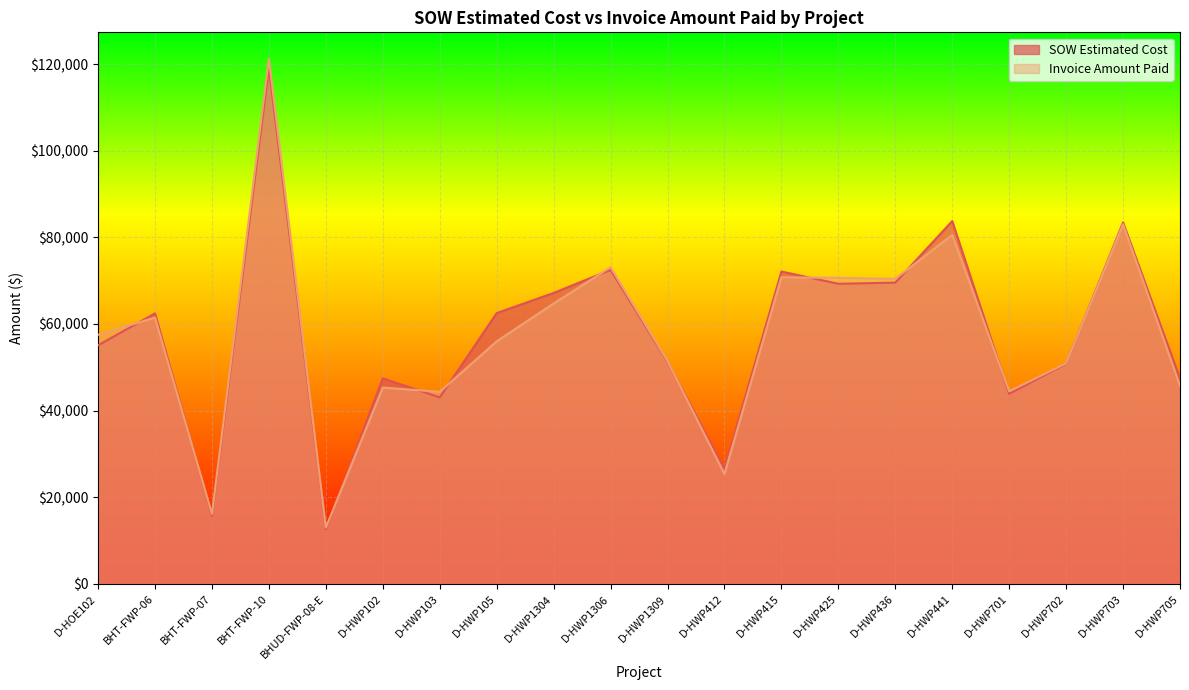

The value of Invoice Amount Paid at D-HWP436 is 70432.0. True or false?

True